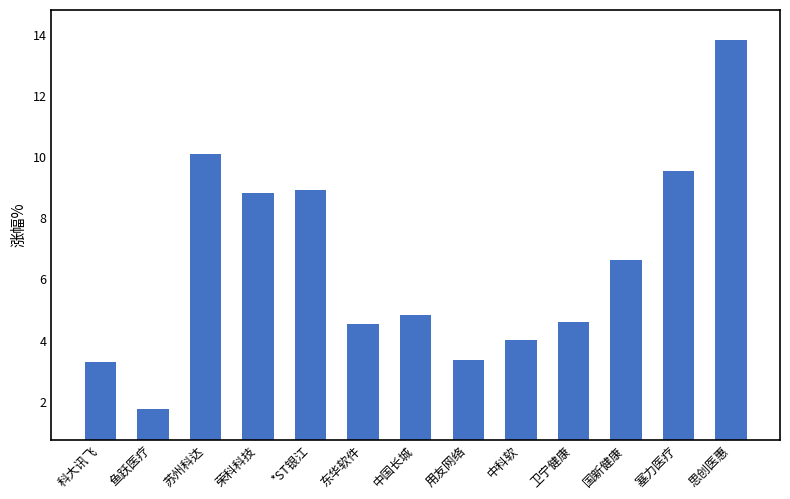

How many data points does each series have?

13